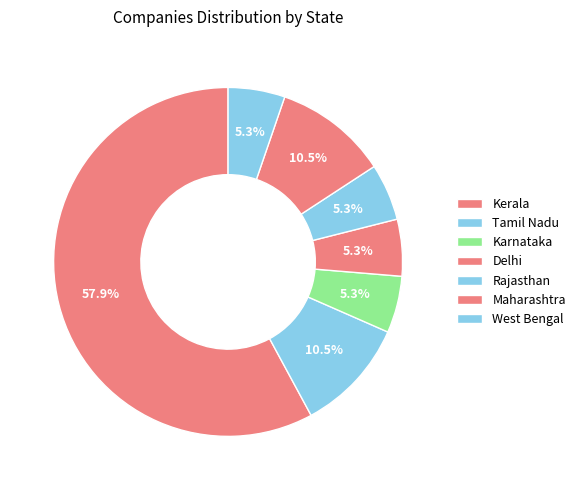

What is the smallest slice in the pie chart?

Karnataka